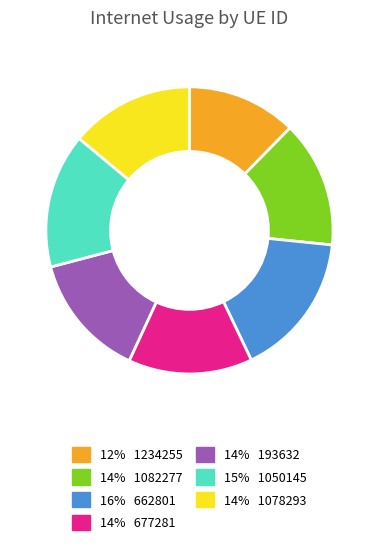

Is there a majority slice in this chart?

No